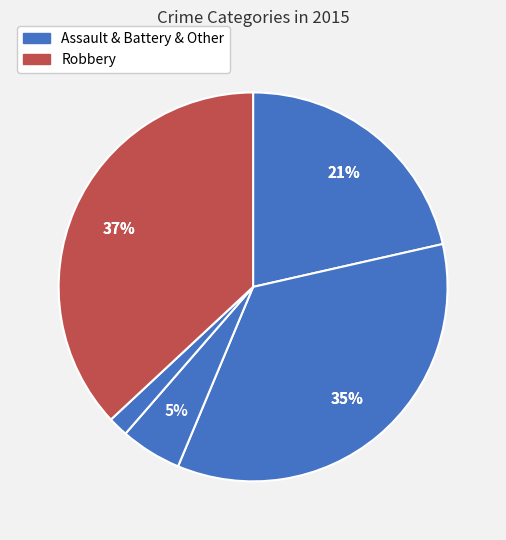

To the nearest percent, what portion does Aggravated Battery represent?

35%